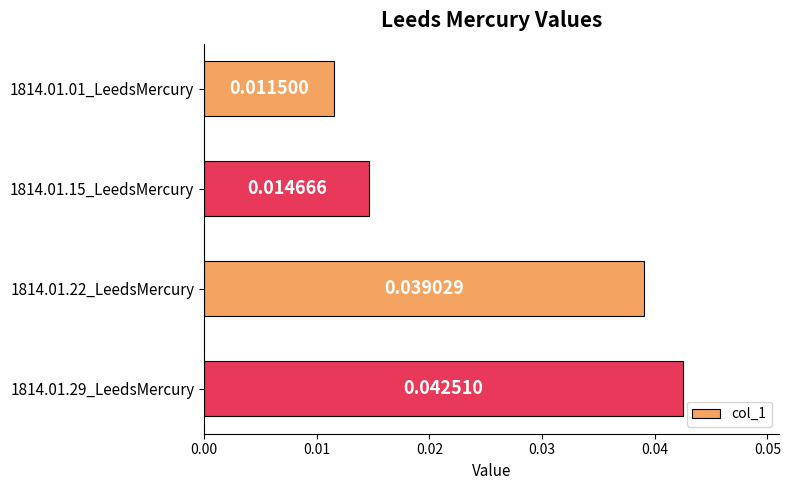

How many categories are shown in the chart?

4